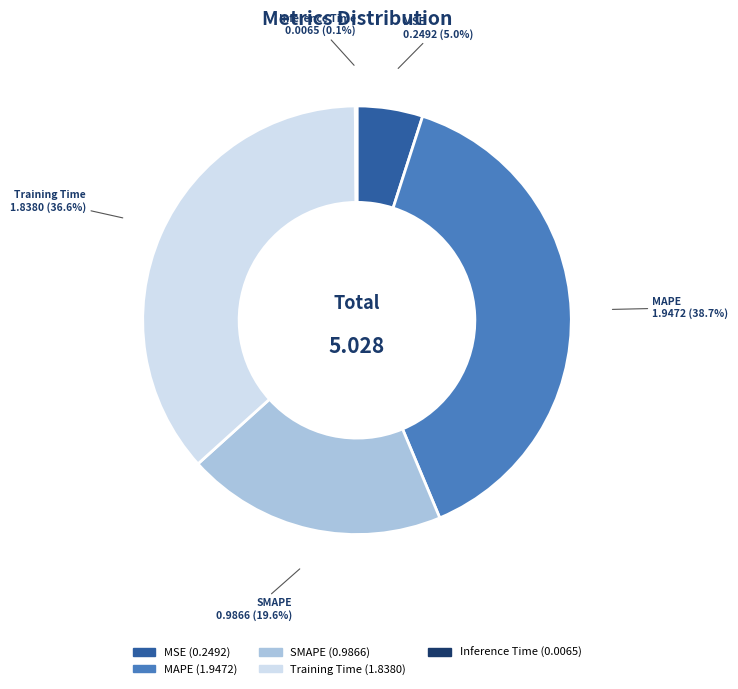

Which slice is the largest?

MAPE